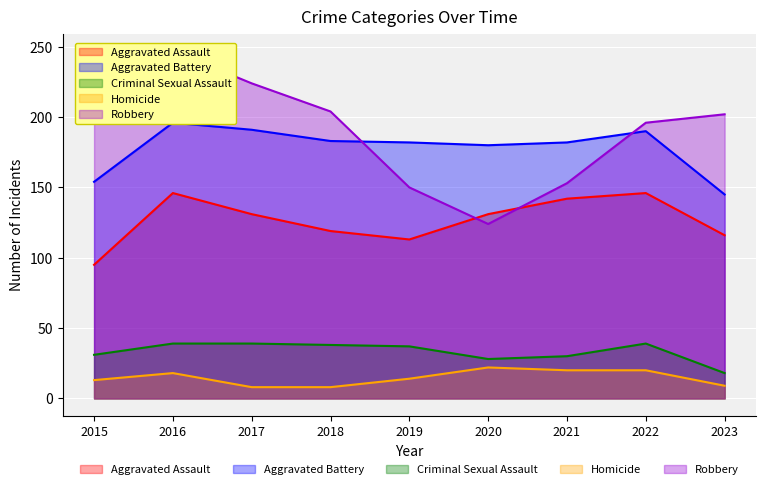

At which category does Aggravated Assault reach its first local peak?

2016